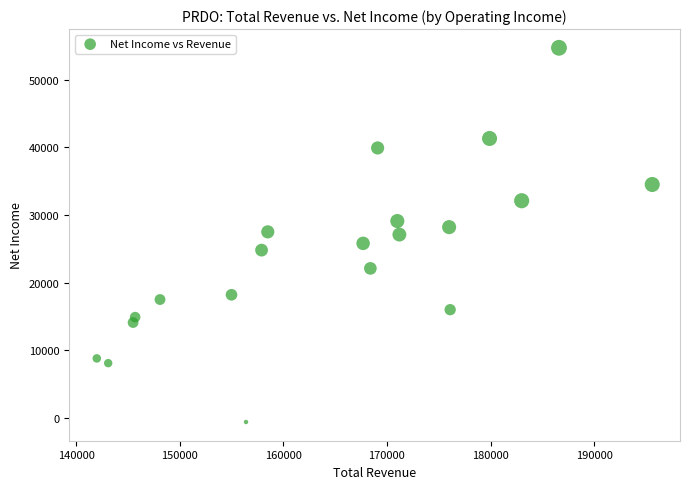

What is the range of X values (max minus min)?

53600